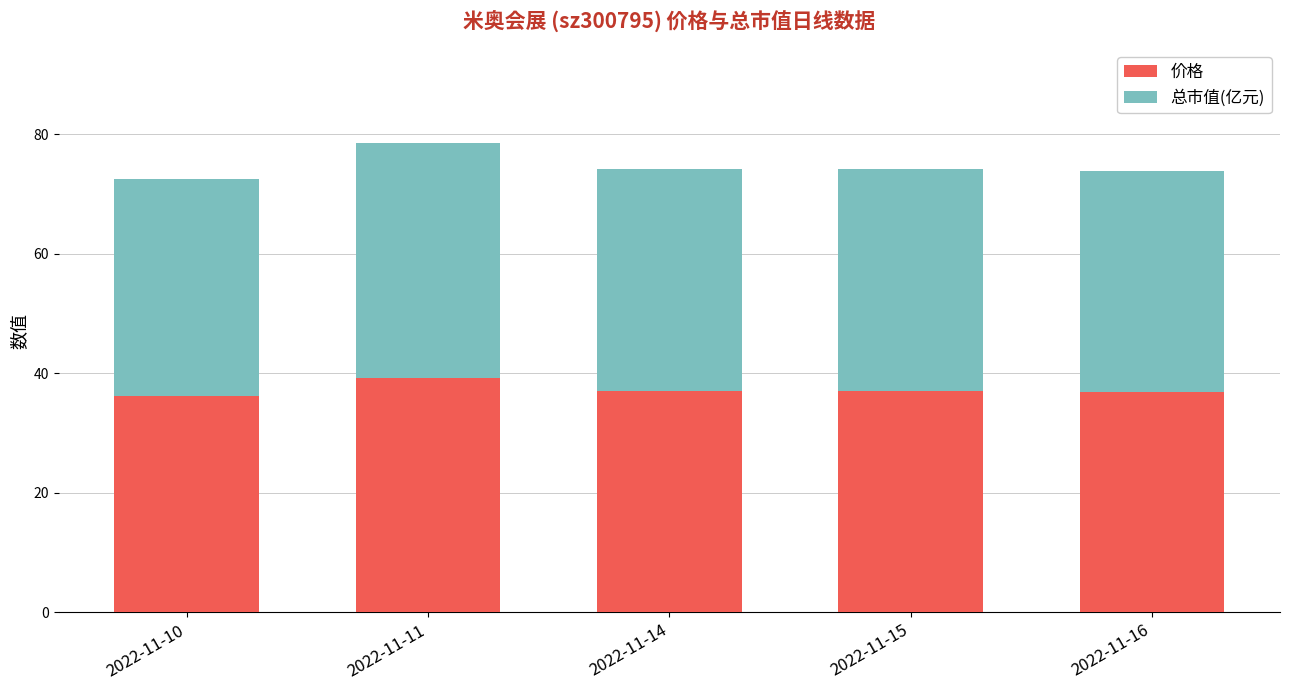

At which category is the sum across all series the highest?

2022-11-11